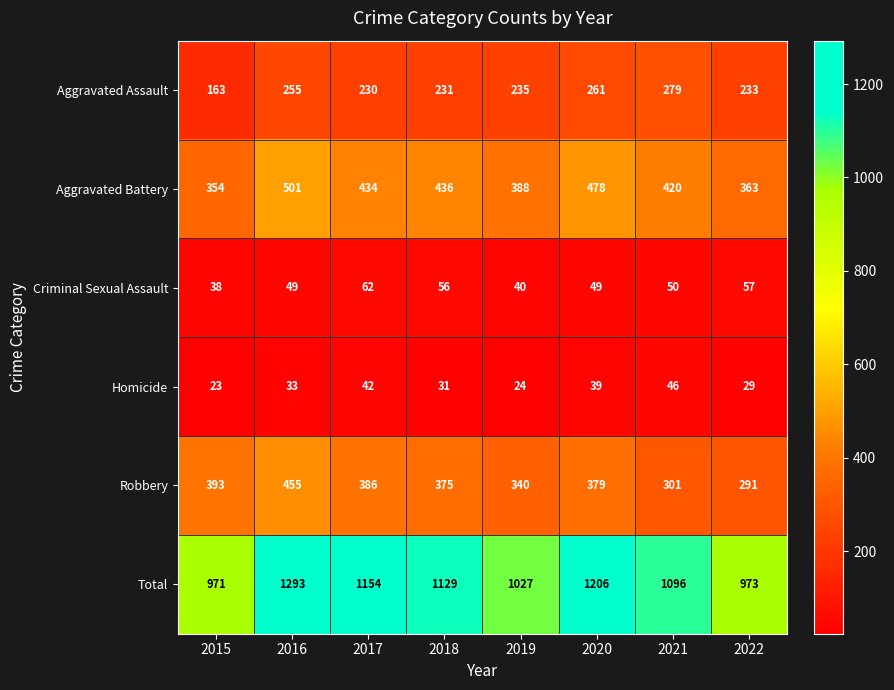

What is the lowest value of the Homicide series?

23